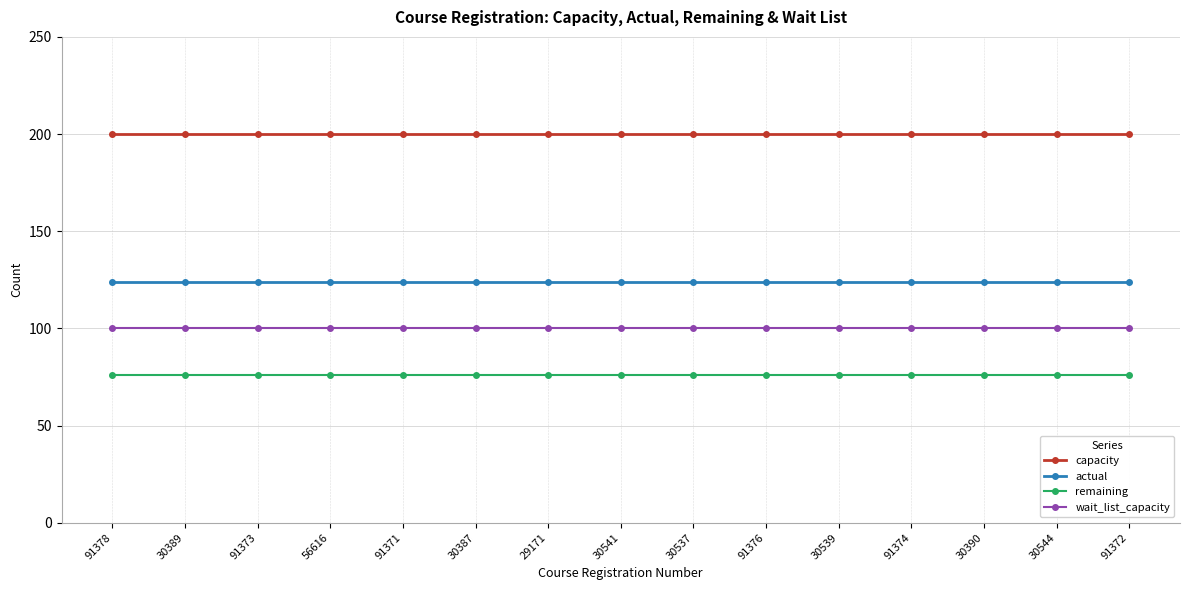

Reading left to right, list all the values displayed in this chart.

capacity: 91378=200	30389=200	91373=200	56616=200	91371=200	30387=200	29171=200	30541=200	30537=200	91376=200	30539=200	91374=200	30390=200	30544=200	91372=200
actual: 91378=124	30389=124	91373=124	56616=124	91371=124	30387=124	29171=124	30541=124	30537=124	91376=124	30539=124	91374=124	30390=124	30544=124	91372=124
remaining: 91378=76	30389=76	91373=76	56616=76	91371=76	30387=76	29171=76	30541=76	30537=76	91376=76	30539=76	91374=76	30390=76	30544=76	91372=76
wait_list_capacity: 91378=100	30389=100	91373=100	56616=100	91371=100	30387=100	29171=100	30541=100	30537=100	91376=100	30539=100	91374=100	30390=100	30544=100	91372=100